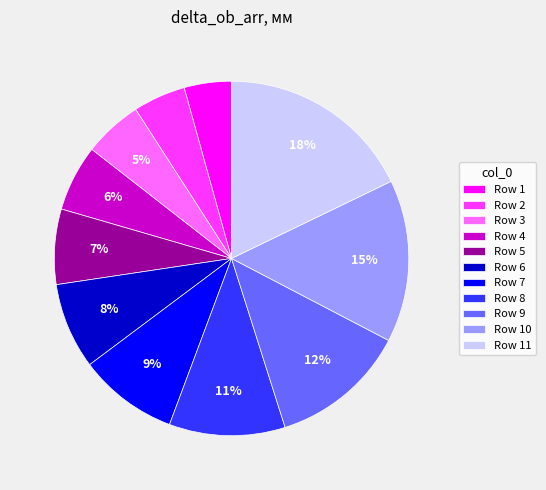

Which has a higher value, Row 3 or Row 6?

Row 6